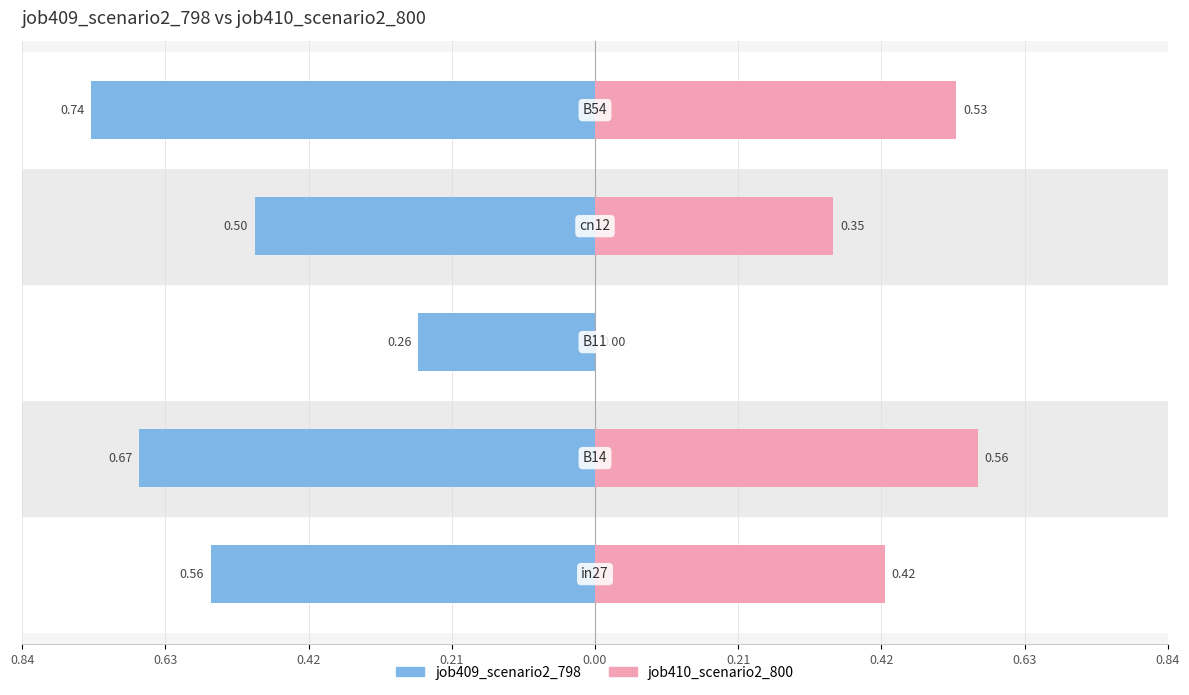

What is the difference between the maximum and minimum values in the job410_scenario2_800 series?

0.6